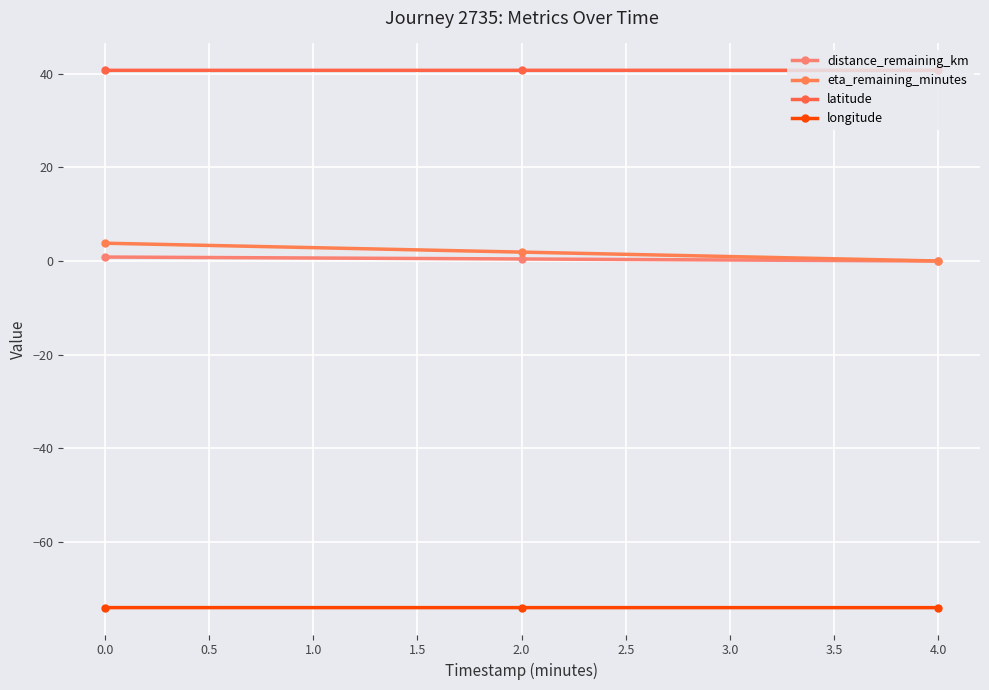

What is the average value of the latitude series?

40.7